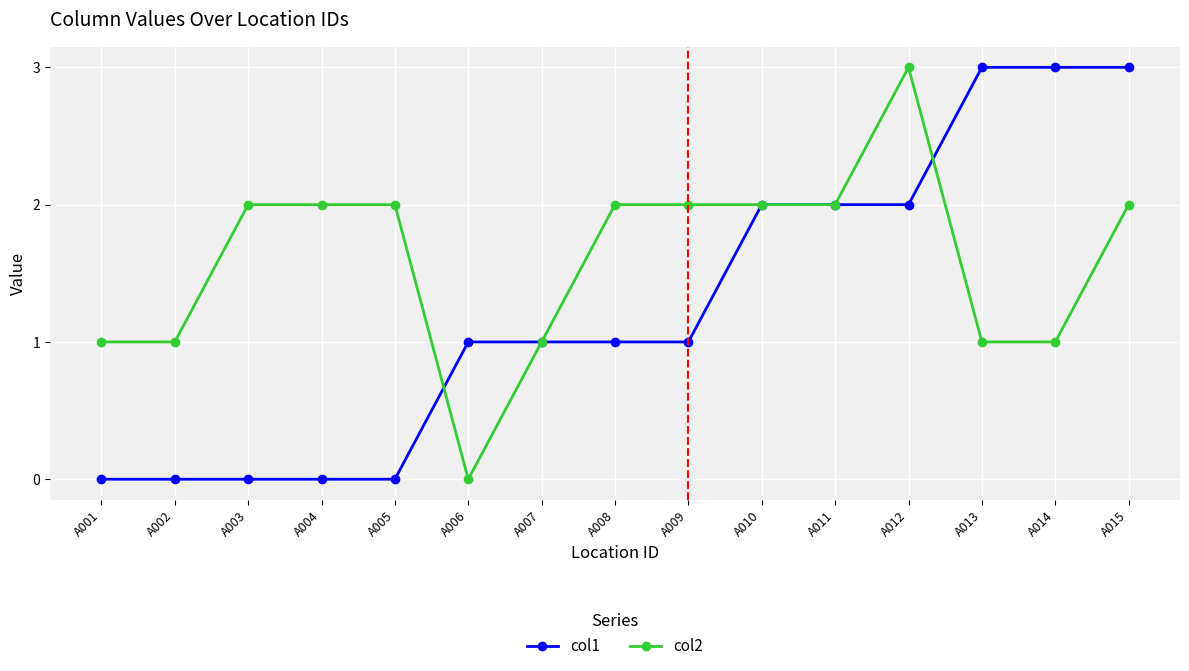

Which series has the largest total across all categories?

col2